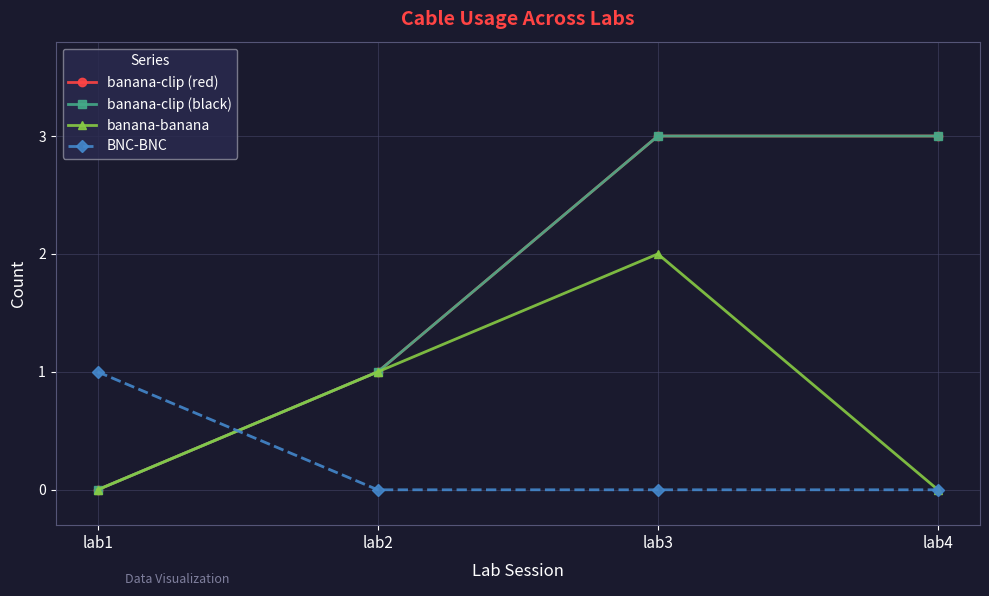

Reading left to right, list all the values displayed in this chart.

banana-clip (red): 0	1	3	3
banana-clip (black): 0	1	3	3
banana-banana: 0	1	2	0
BNC-BNC: 1	0	0	0